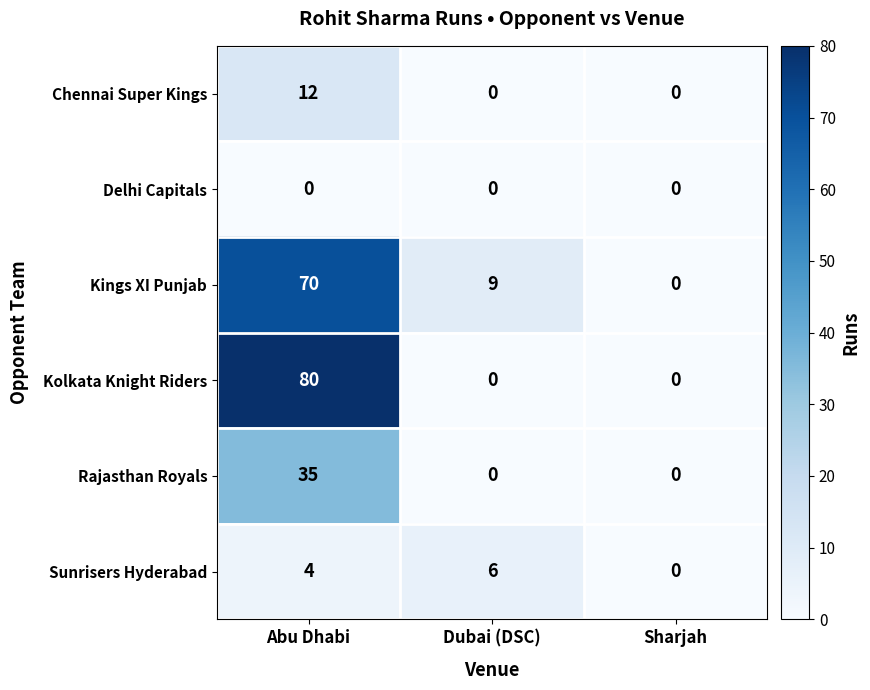

Between Abu Dhabi and Dubai (DSC), which series saw the biggest shift?

Kolkata Knight Riders